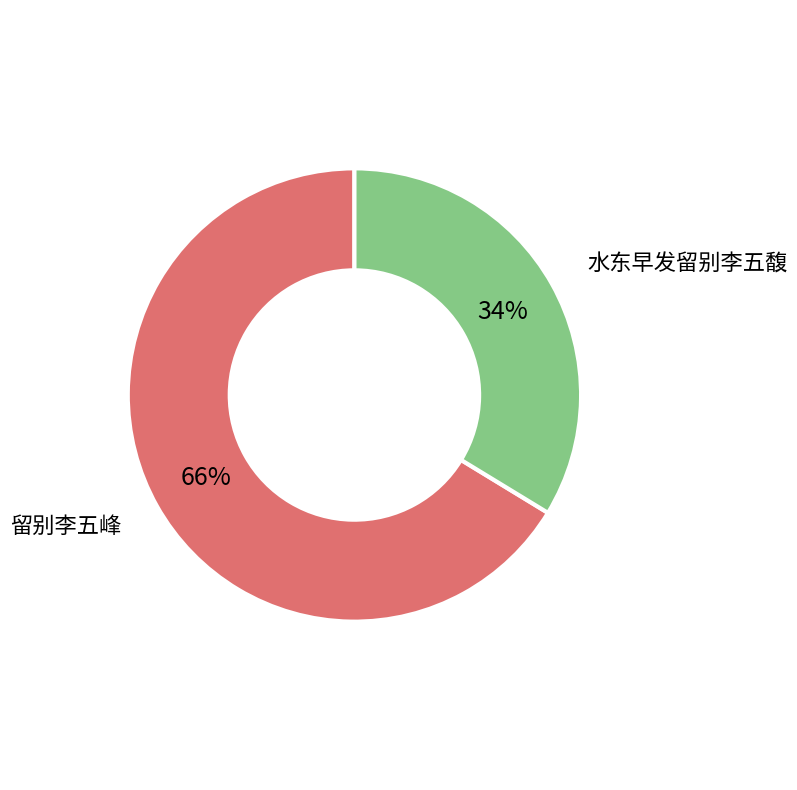

To the nearest percent, what portion does 水东早发留别李五馥 represent?

34%